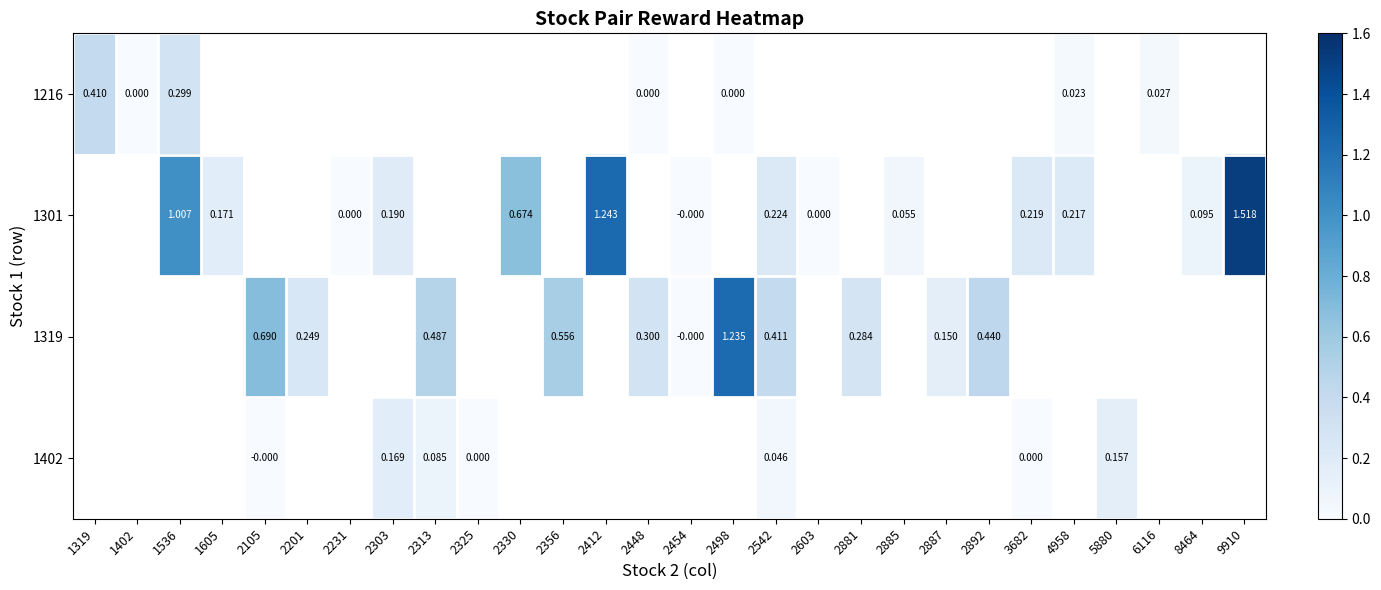

True or false: 1319 has a value of 0.4 at 2201.

False